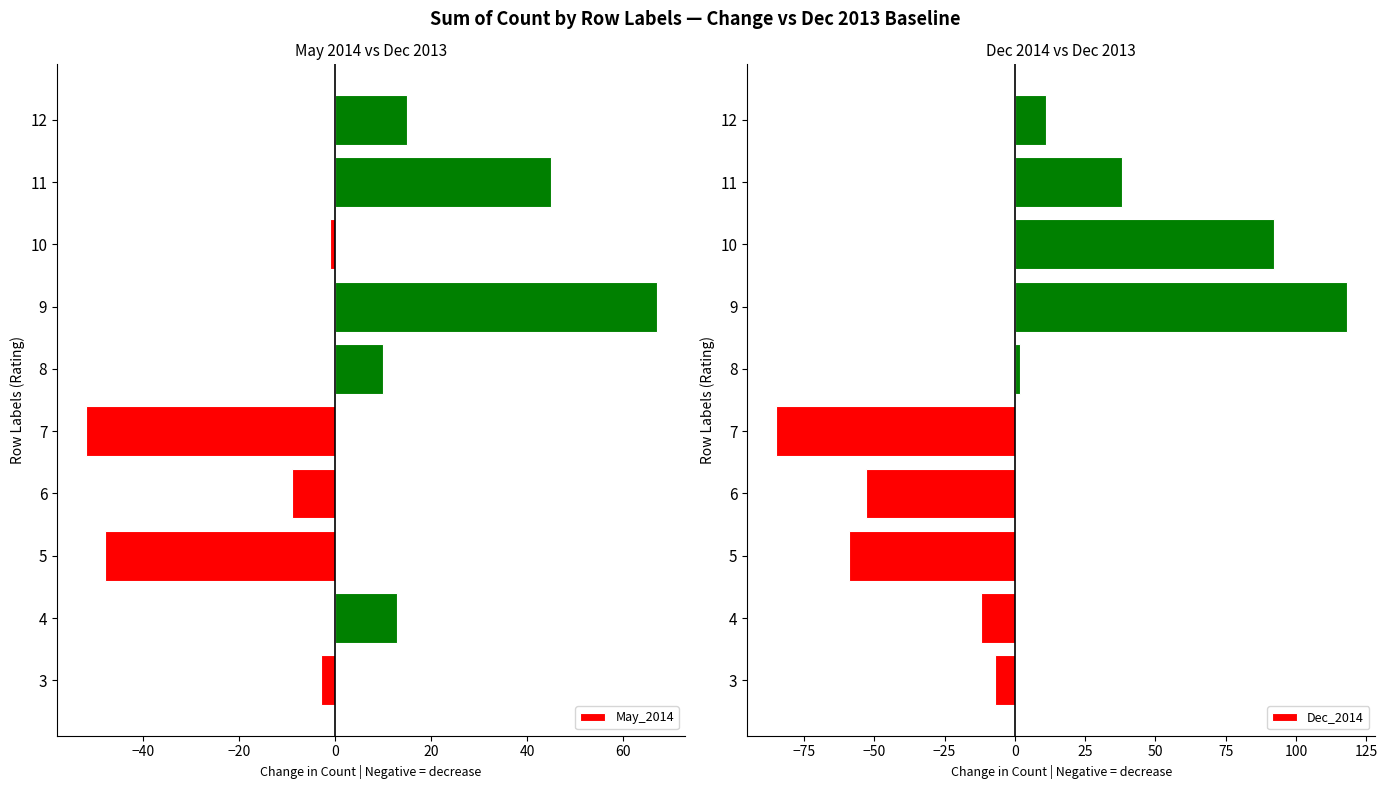

The value of May_2014 at 6 is -9. True or false?

True